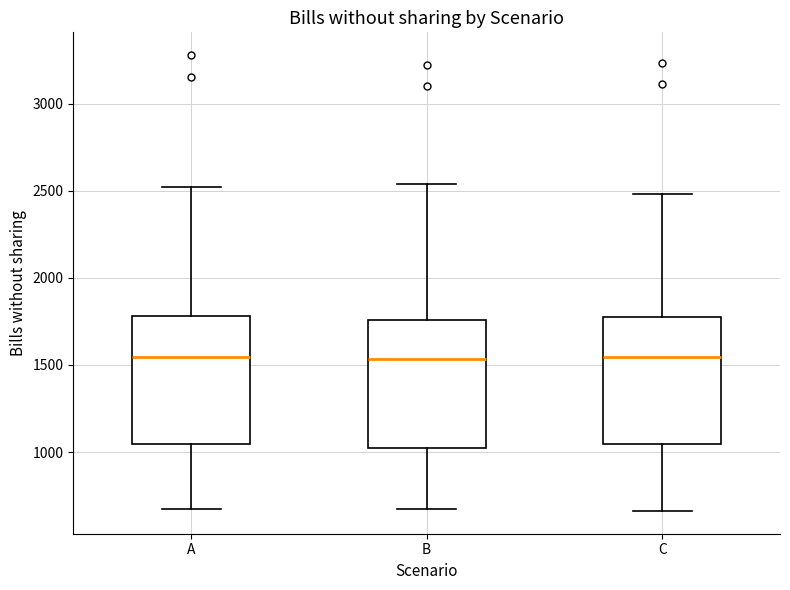

Where does the lower whisker of the box for C end on the y-axis? The values are not printed on the chart, so give them approximately, as read against the axis.

650